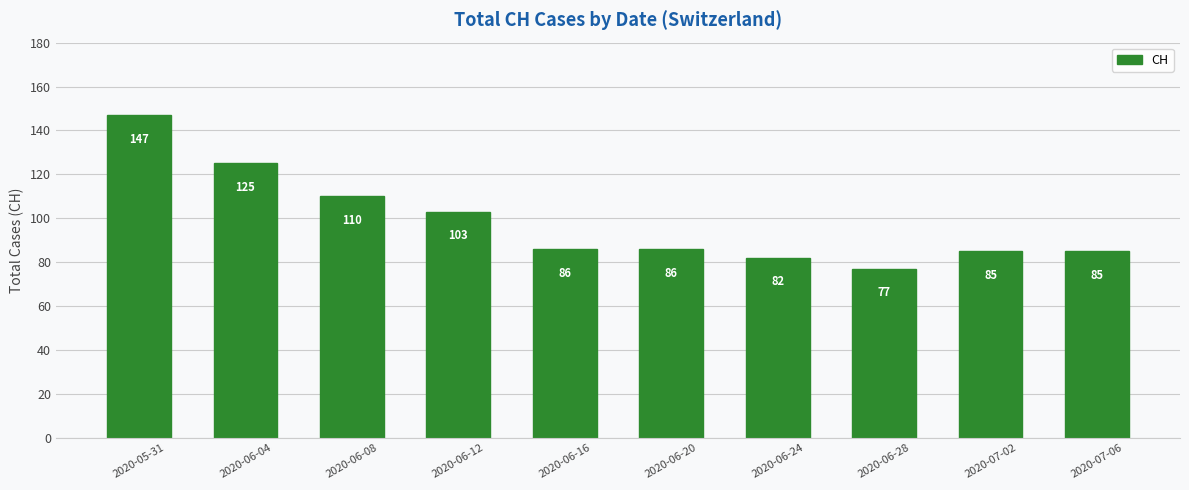

What is the greatest value displayed?

147